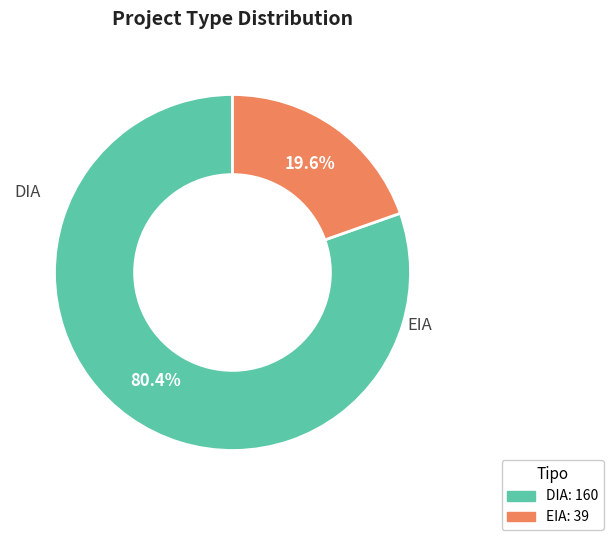

What percentage is the EIA slice, to the nearest percent?

20%